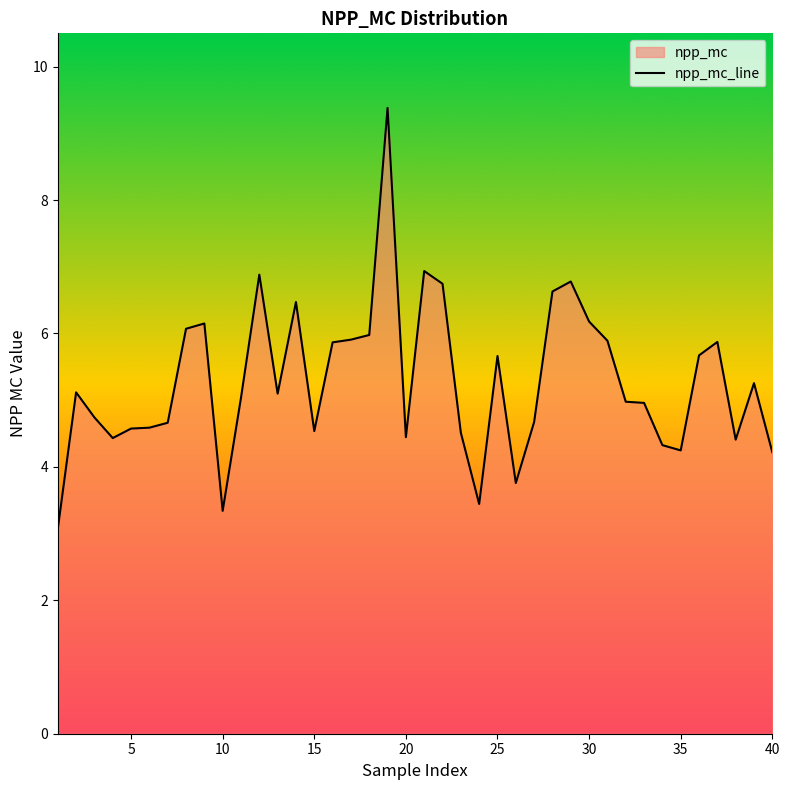

What is the greatest value displayed?

9.4